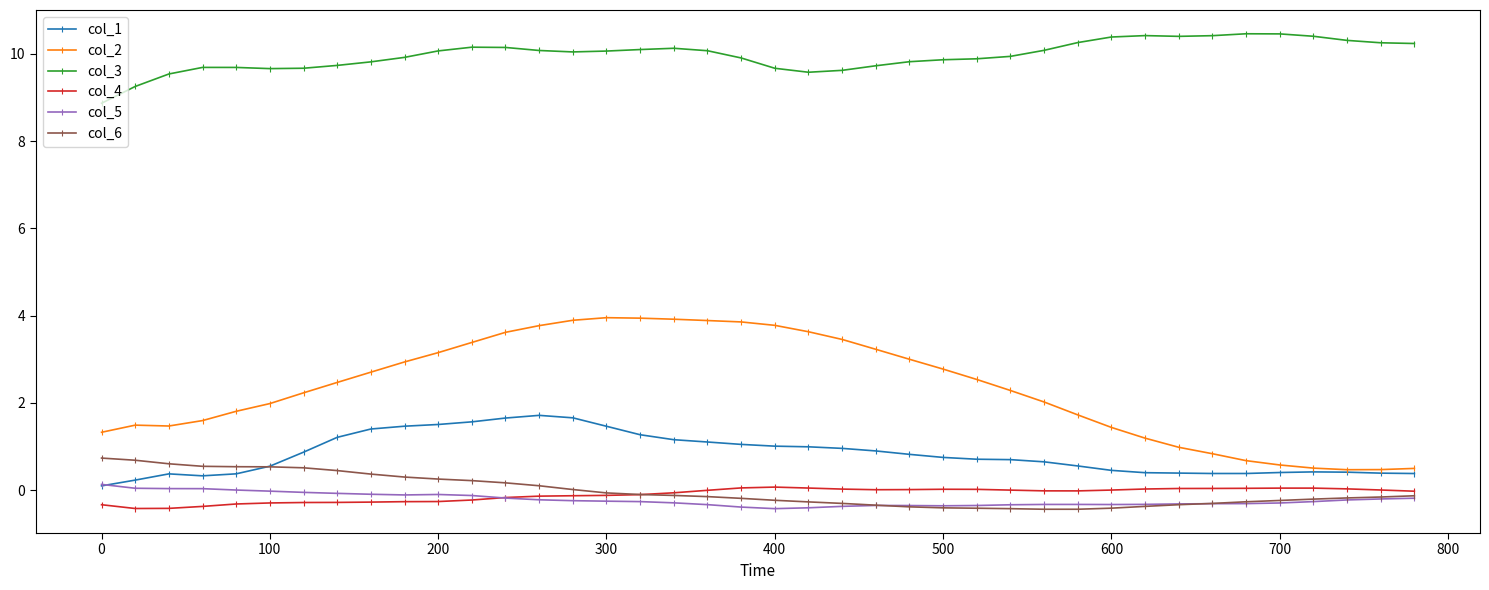

Which series has the largest range (max minus min)?

col_2